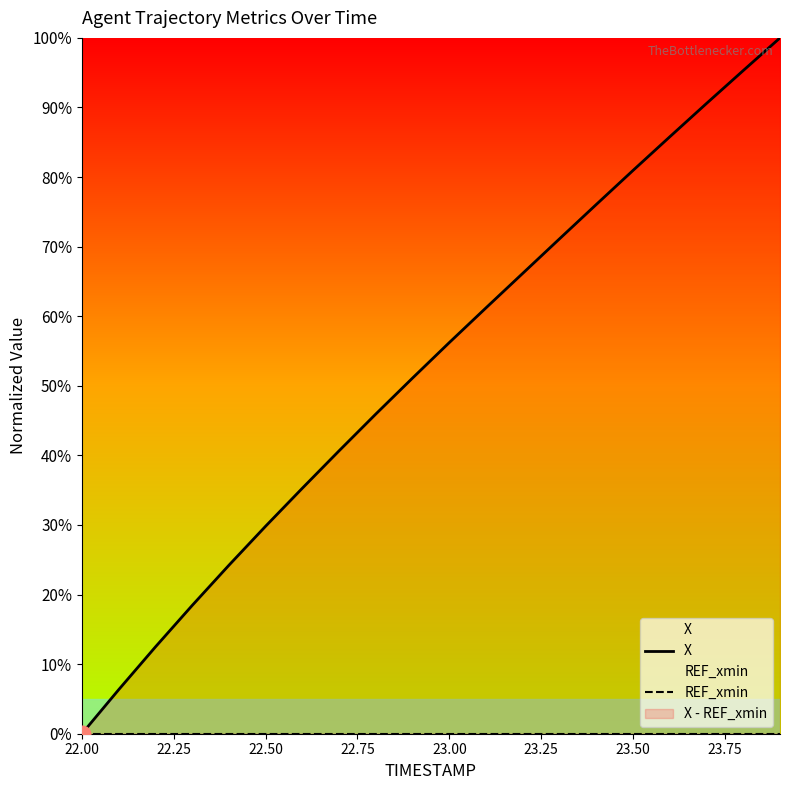

List the series in order of their peak value, lowest first.

REF_xmin, X